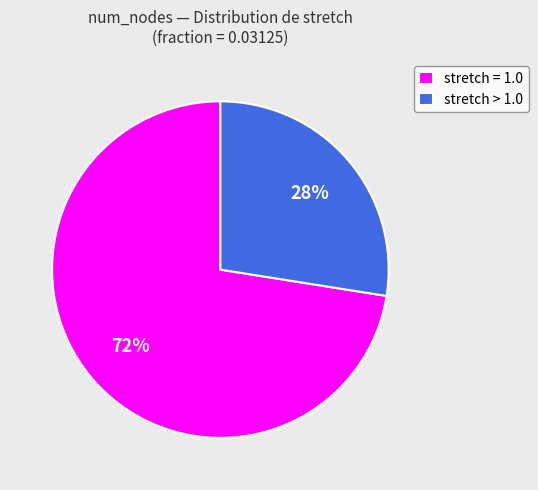

Do stretch > 1.0 and stretch = 1.0 together represent more than half of the pie?

Yes